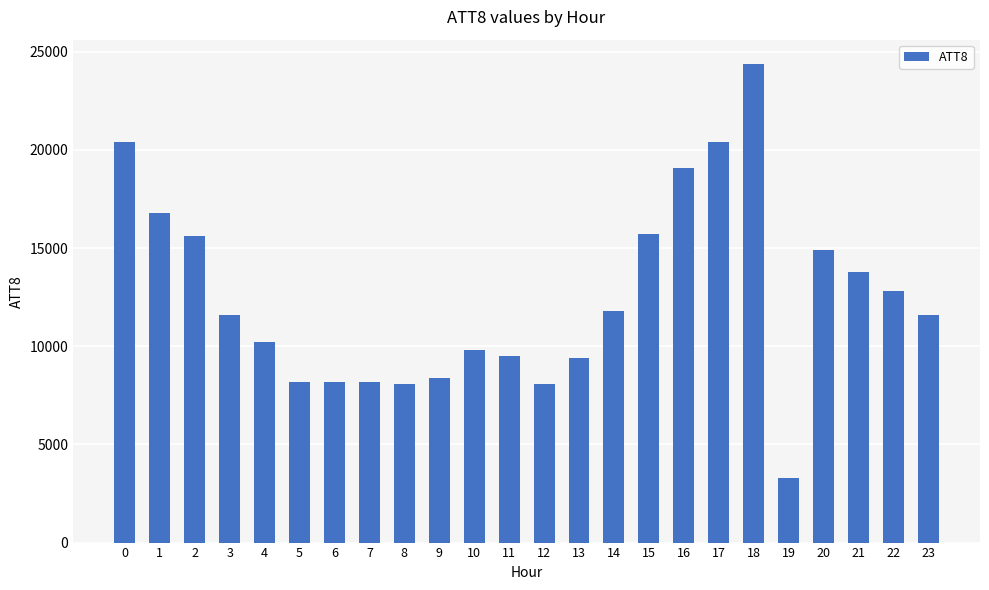

What is the value of the 18th bar from the left?

20400